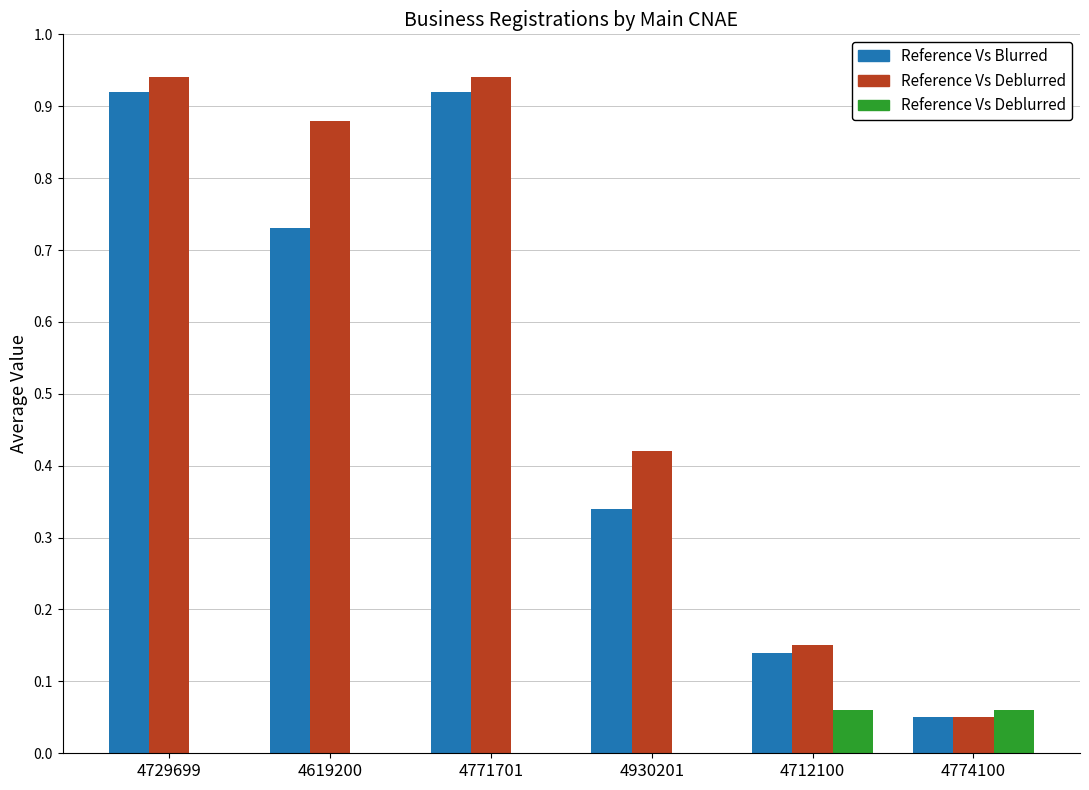

What is the total value across all series at 4771701?

1.9